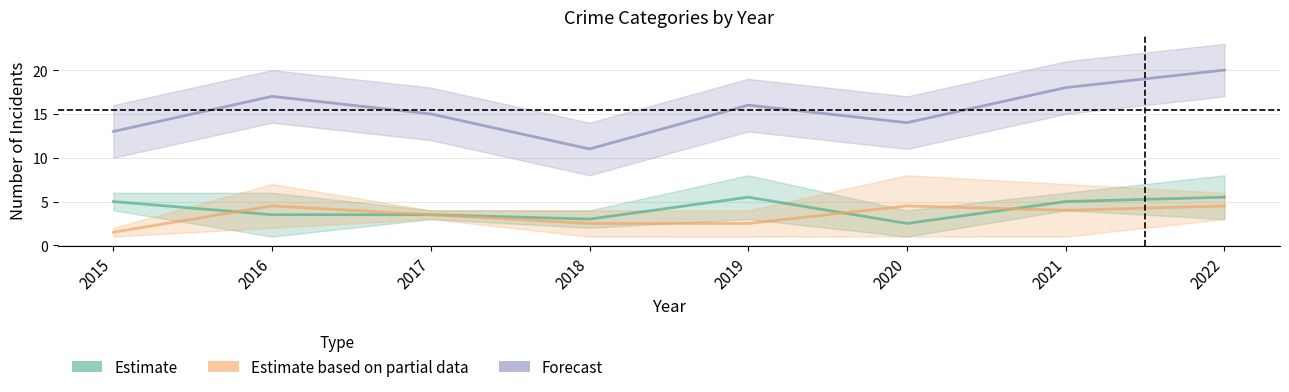

Reading left to right, transcribe all the data shown in this chart.

Estimate: 2015=5.0	2016=3.5	2017=3.5	2018=3.0	2019=5.5	2020=2.5	2021=5.0	2022=5.5
Estimate based on partial data: 2015=1.5	2016=4.5	2017=3.5	2018=2.5	2019=2.5	2020=4.5	2021=4.0	2022=4.5
Forecast: 2015=13.0	2016=17.0	2017=15.0	2018=11.0	2019=16.0	2020=14.0	2021=18.0	2022=20.0